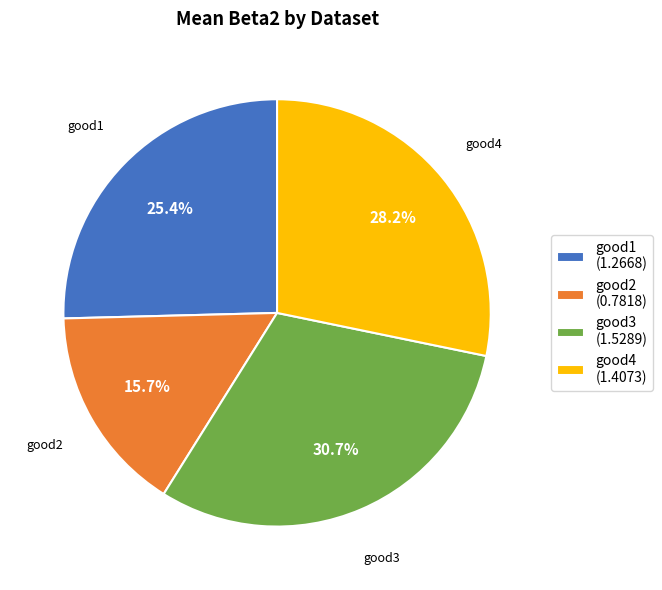

Between good4 (1.4073) and good1 (1.2668), which is larger?

good4 (1.4073)